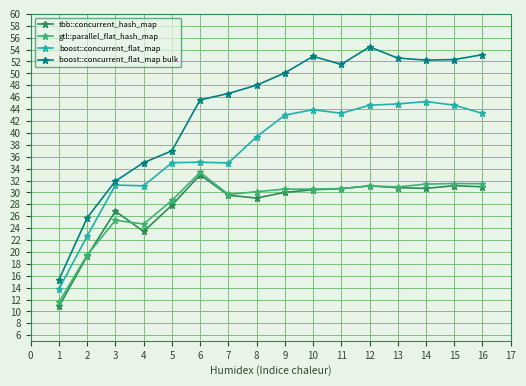

True or false: boost::concurrent_flat_map bulk and gtl::parallel_flat_hash_map intersect in this chart.

False